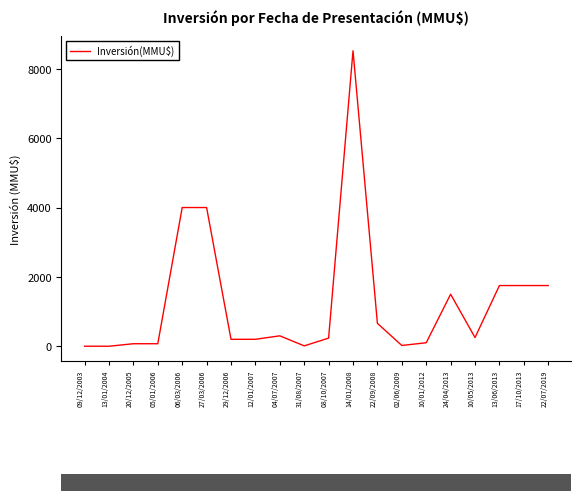

Which has a higher value, 08/10/2007 or 14/01/2008?

14/01/2008